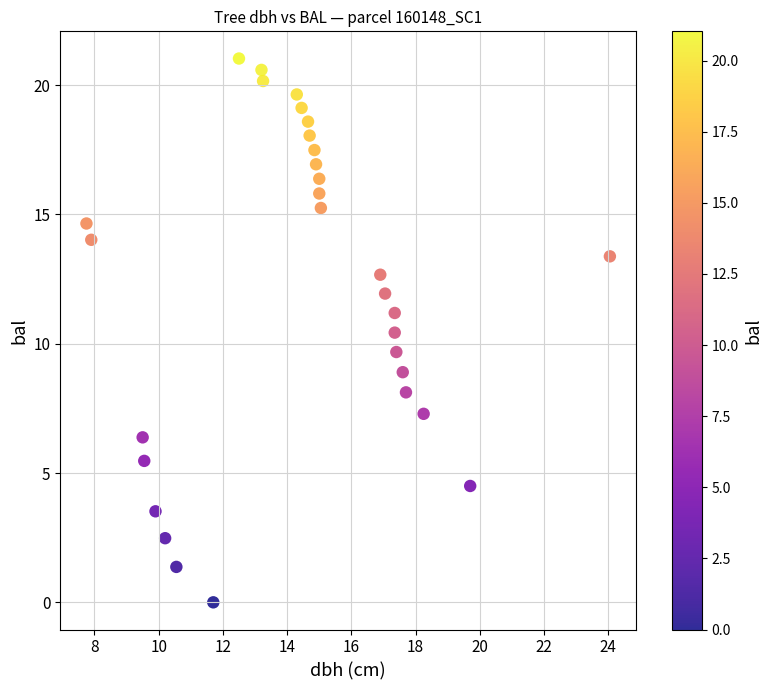

What is the range of X values (max minus min)?

16.3